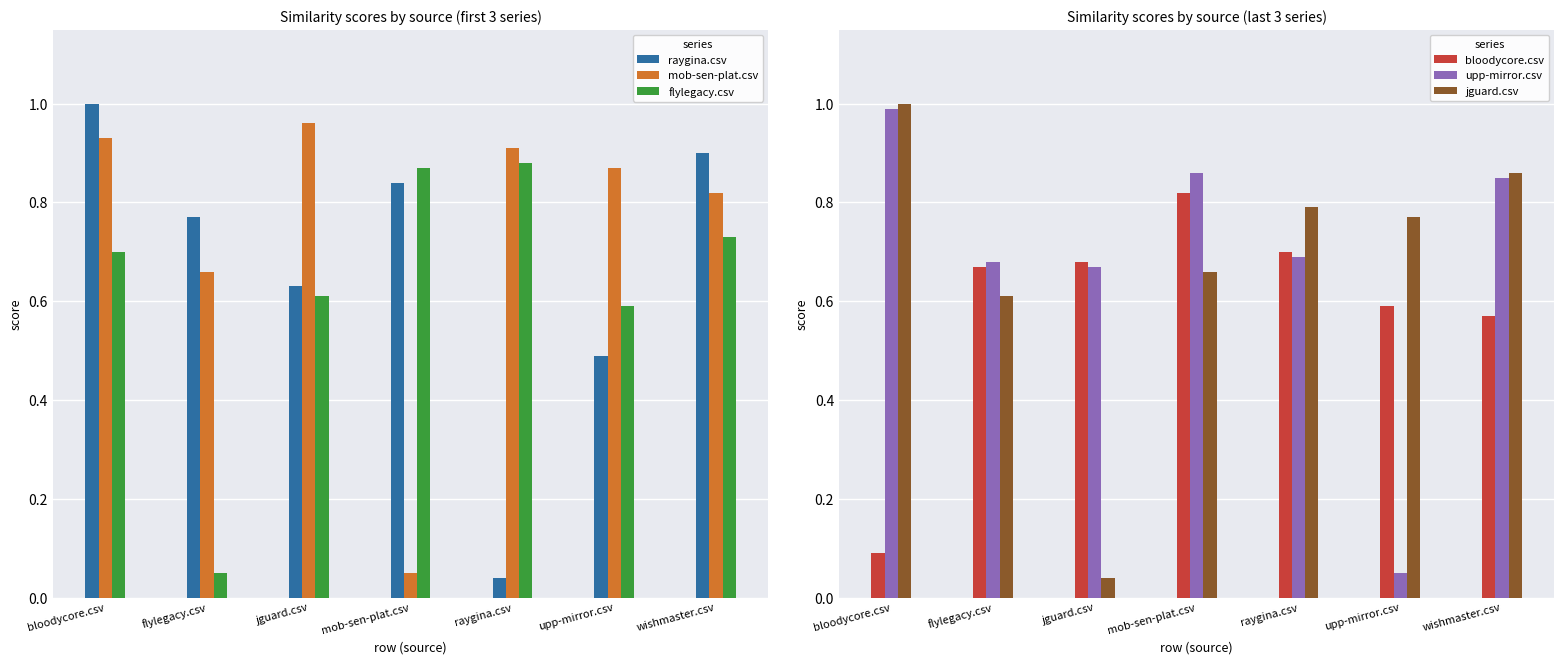

Between flylegacy.csv and raygina.csv, which series saw the biggest shift?

flylegacy.csv